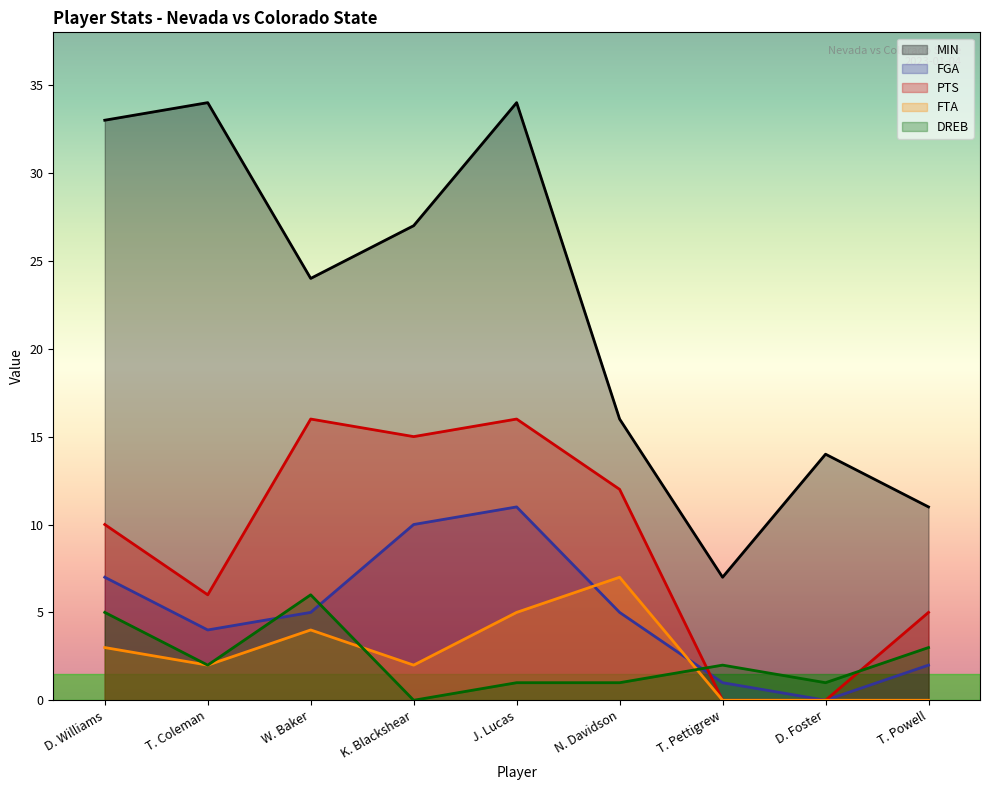

Which series changed the most between J. Lucas and T. Pettigrew?

MIN